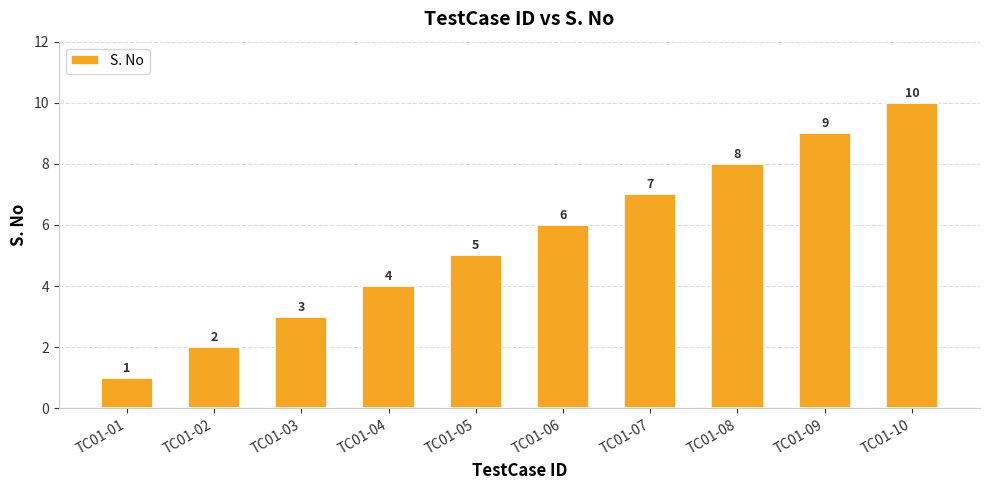

Which label corresponds to the largest value in the chart?

TC01-10